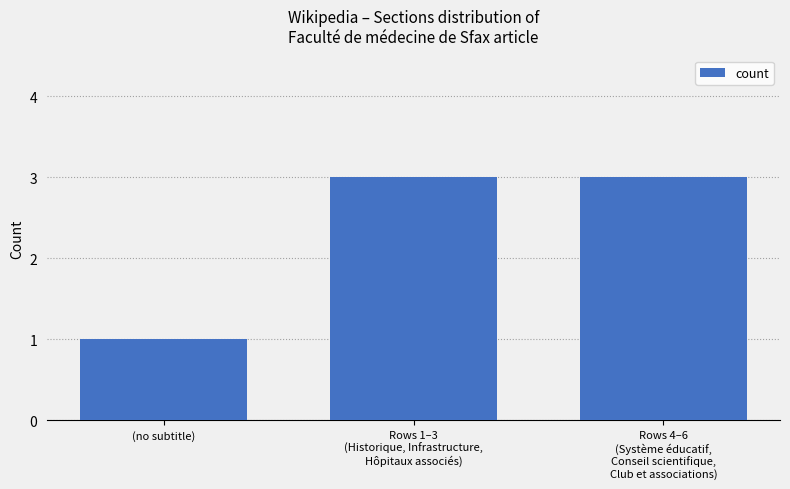

Reading left to right, what are all the values shown in this chart?

(no subtitle)=1	Rows 1–3
(Historique, Infrastructure,
Hôpitaux associés)=3	Rows 4–6
(Système éducatif,
Conseil scientifique,
Club et associations)=3